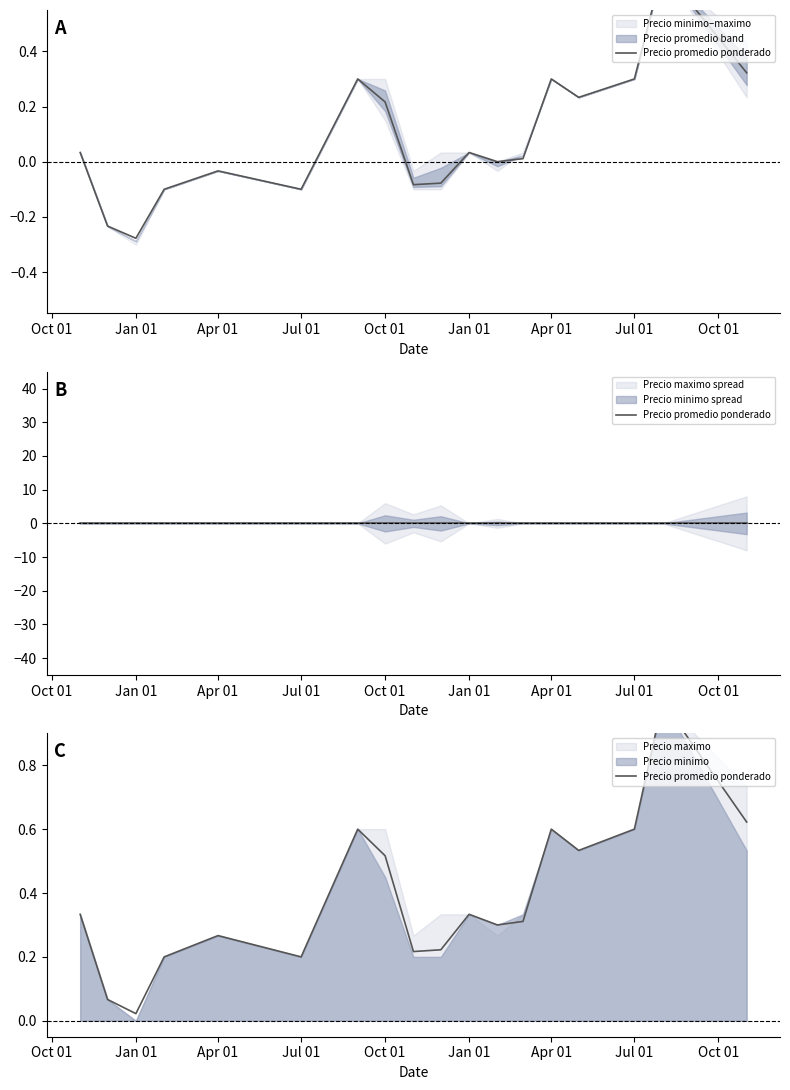

How many lines are shown in the chart?

1